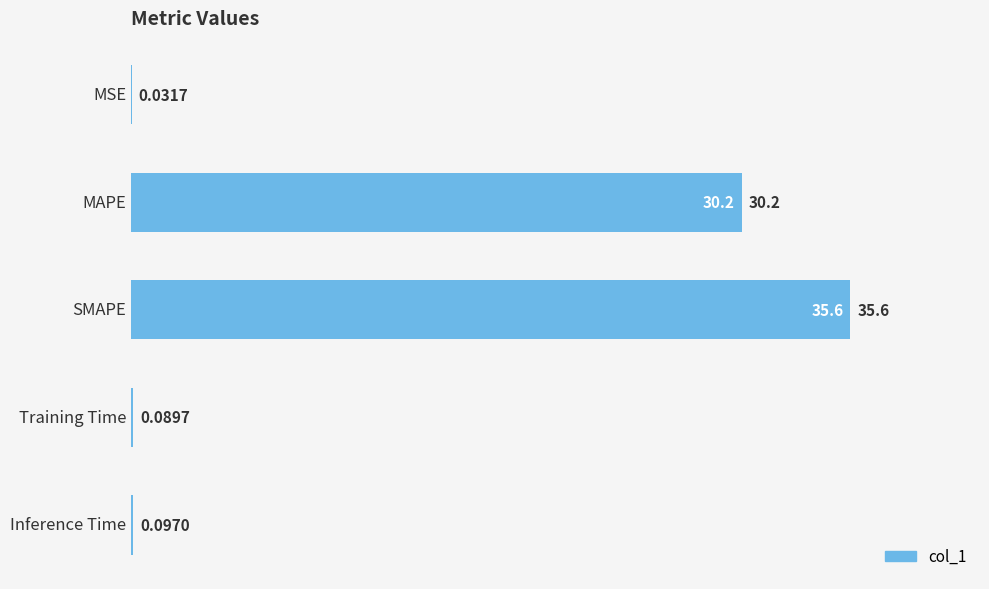

Where is the data nearest to the value 17?

MAPE